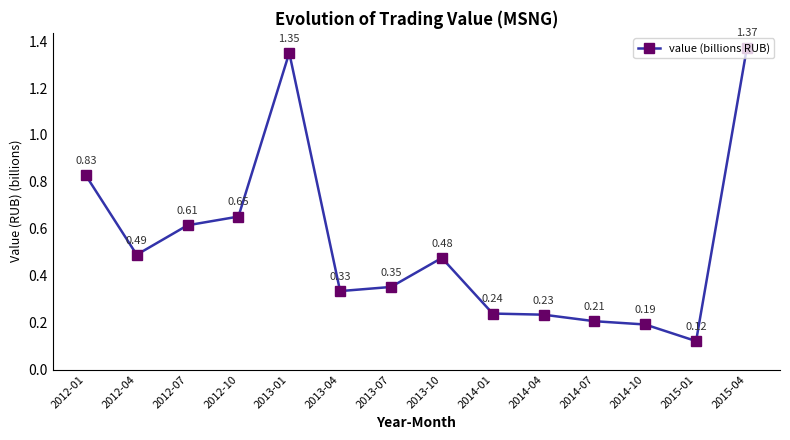

Rank the categories by value from highest to lowest.

2015-04, 2013-01, 2012-01, 2012-10, 2012-07, 2012-04, 2013-10, 2013-07, 2013-04, 2014-01, 2014-04, 2014-07, 2014-10, 2015-01